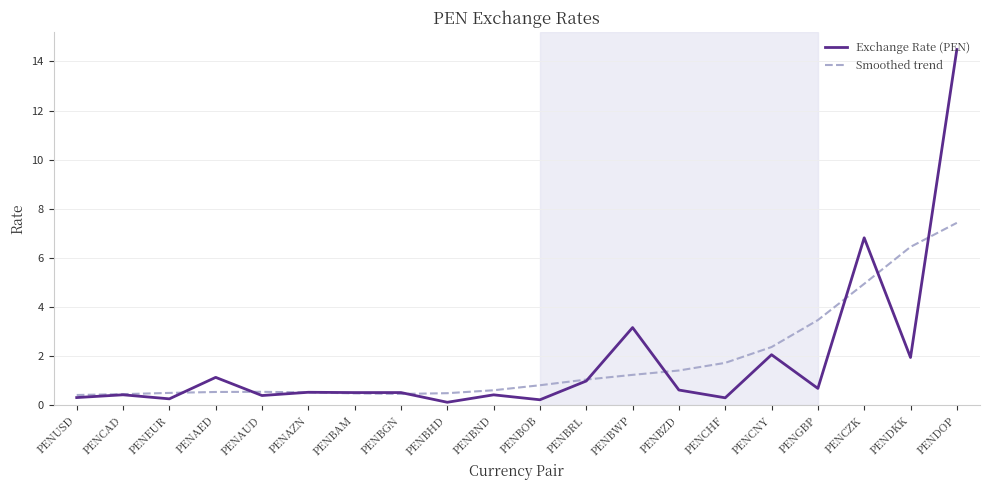

What is the minimum value for Smoothed trend?

0.4